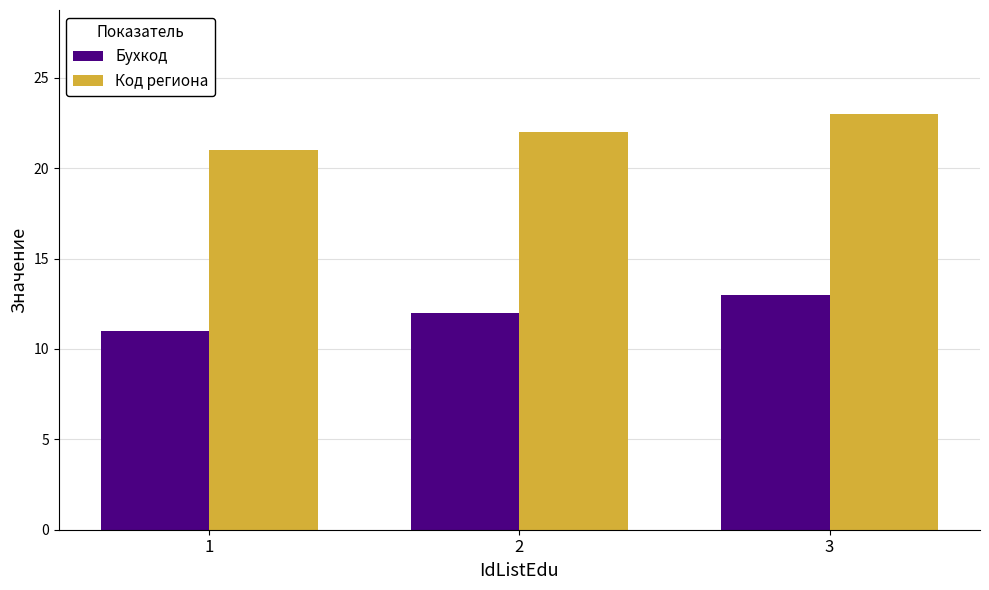

What are all the series names shown in the legend?

Бухкод, Код региона